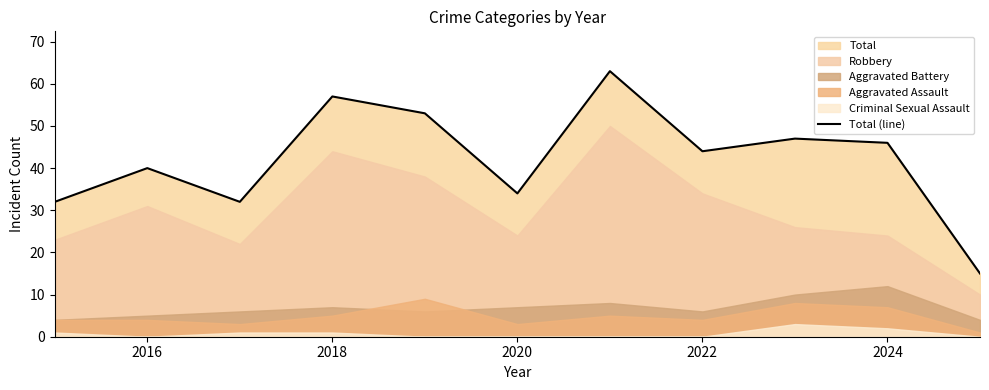

How many interior local peaks (higher than both neighbors) does the data have?

4